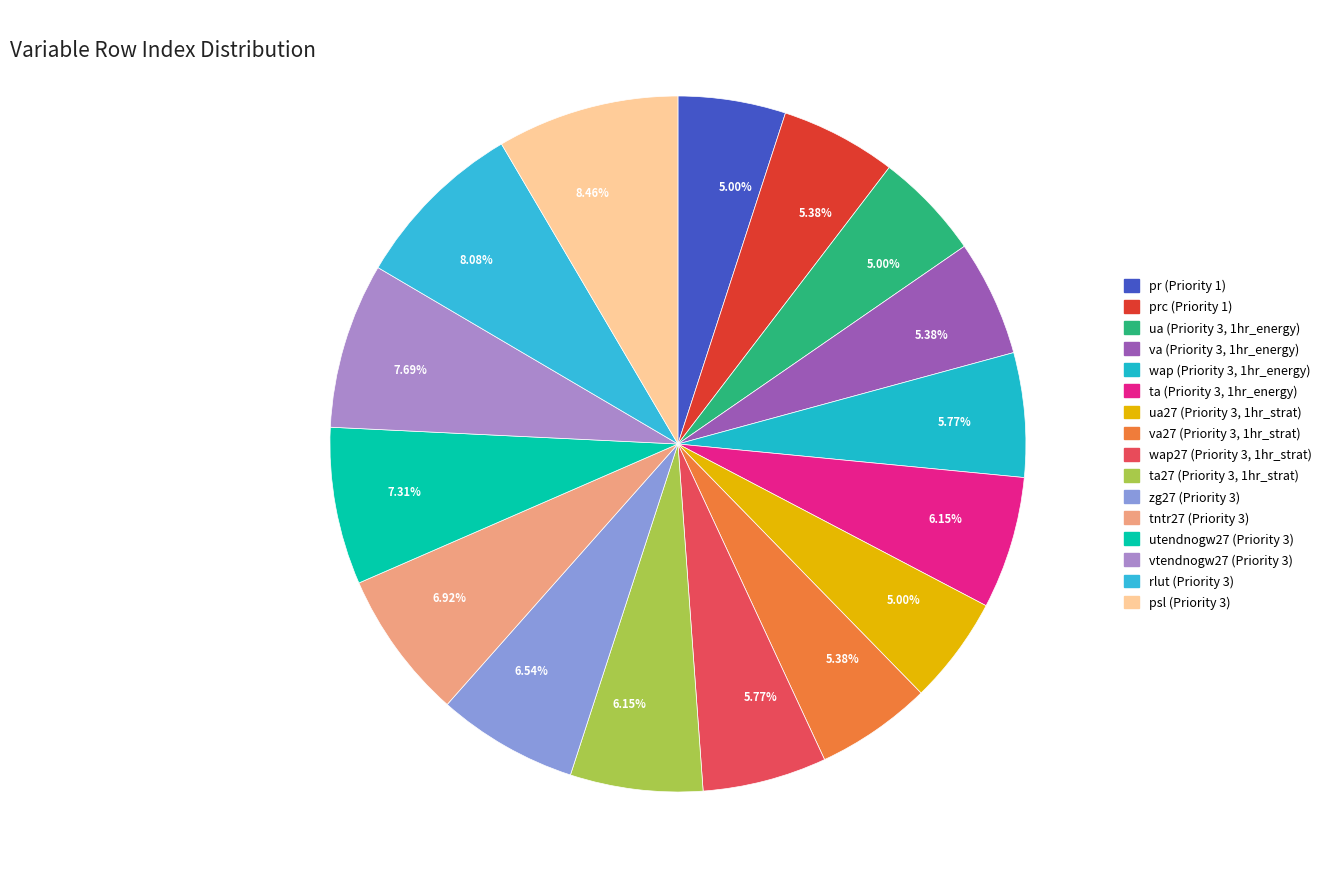

What percentage is NOT represented by vtendnogw27 (Priority 3)?

92.3%